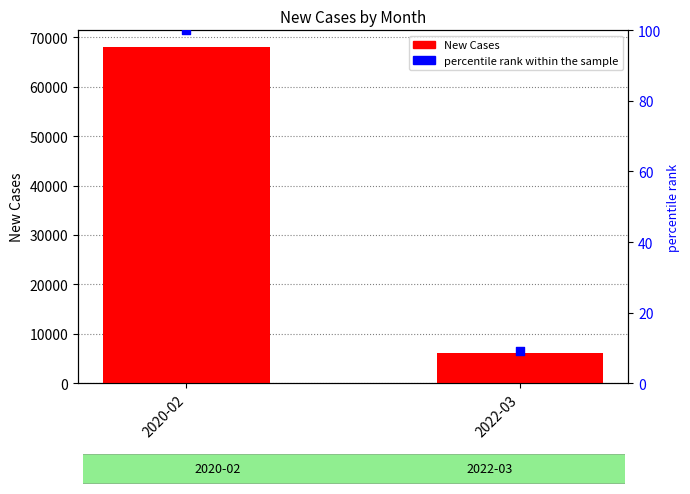

What are all the series names shown in the legend?

New Cases, percentile rank within the sample